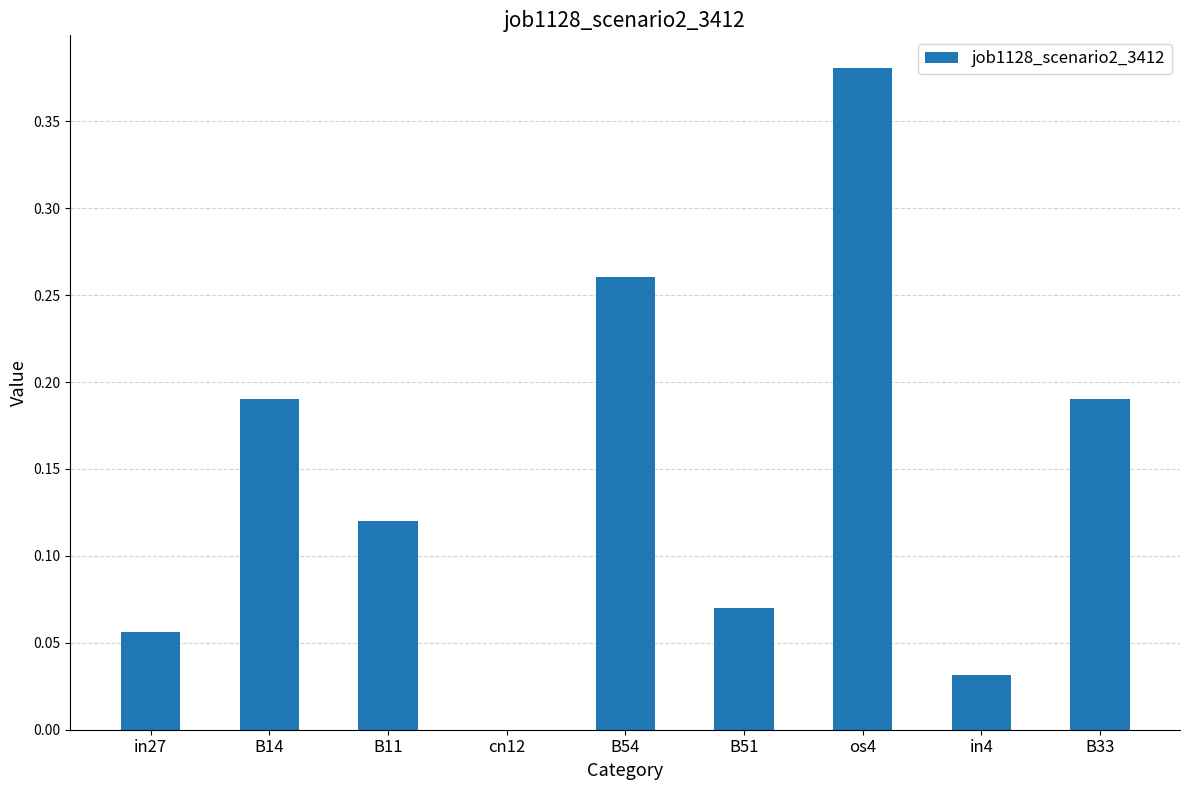

Between os4 and B33, which is larger?

os4